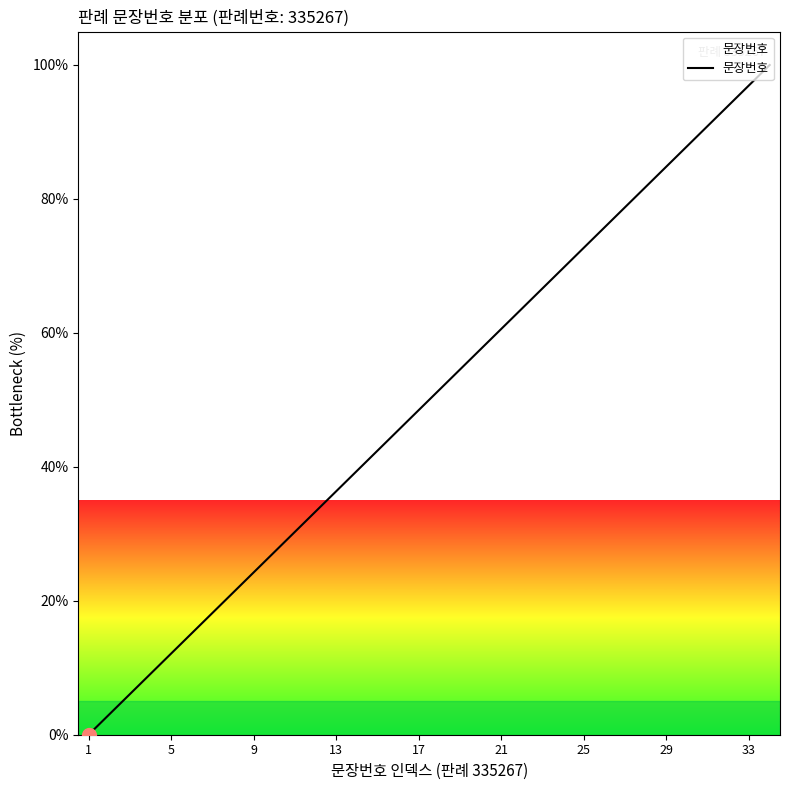

What is the maximum value shown in the chart?

100.0